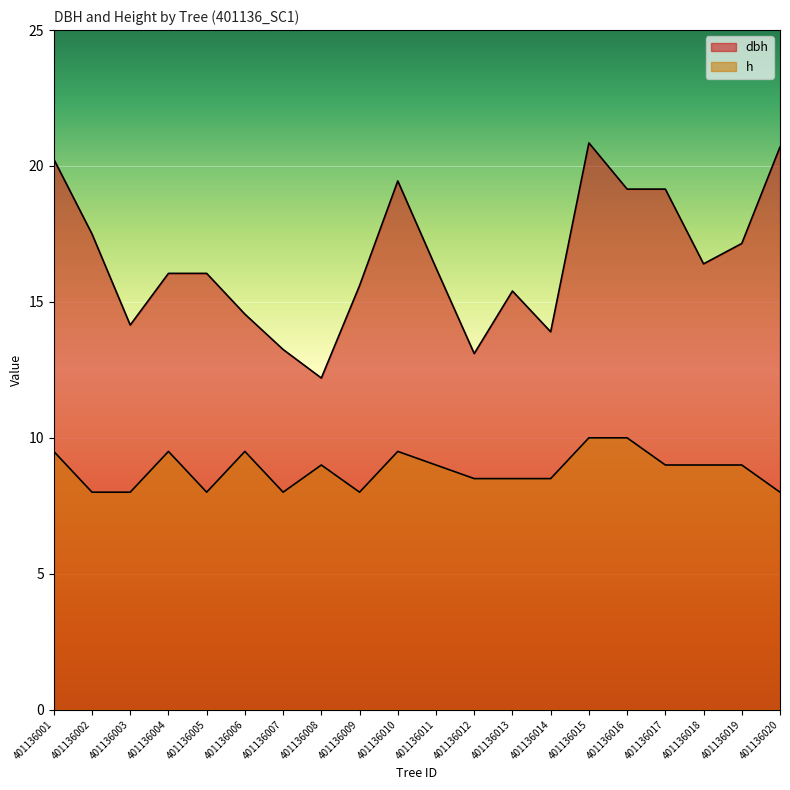

How many lines are shown in the chart?

2